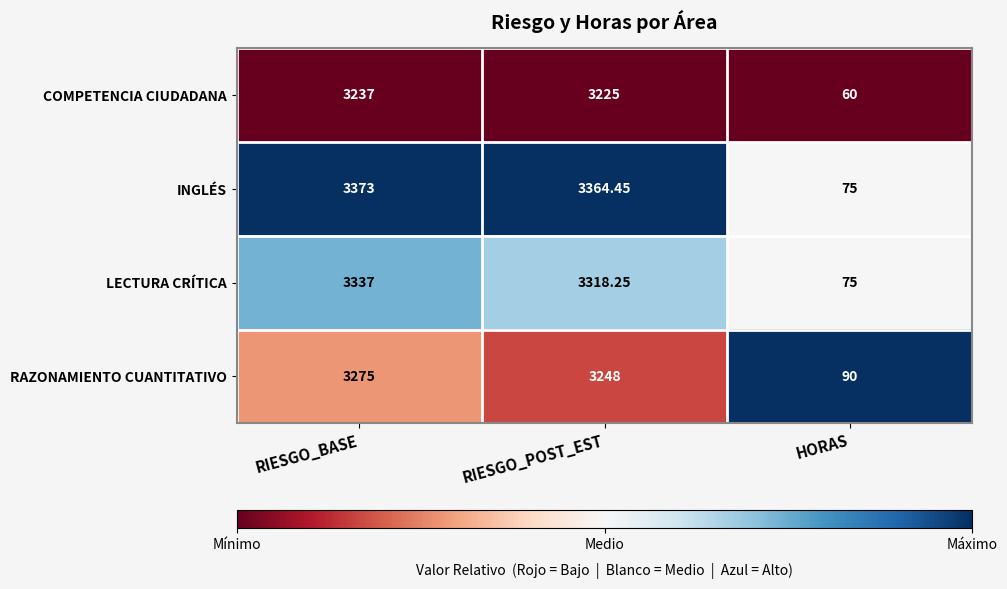

Is the value of LECTURA CRÍTICA at RIESGO_BASE greater than the value of RAZONAMIENTO CUANTITATIVO at HORAS?

Yes